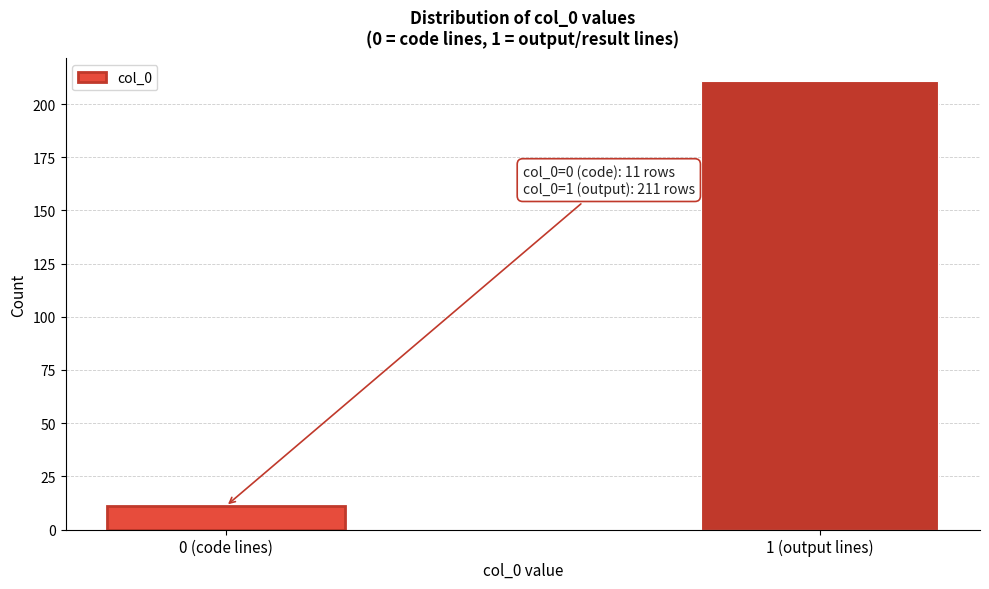

Reading left to right, extract all data points from this chart.

11	211